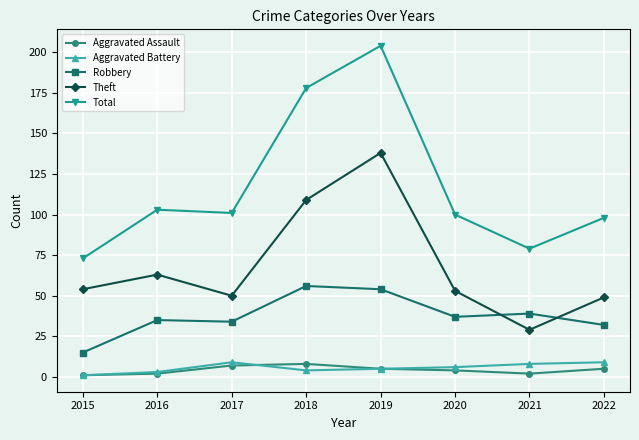

What is the spread (max minus min) of values at 2022?

93